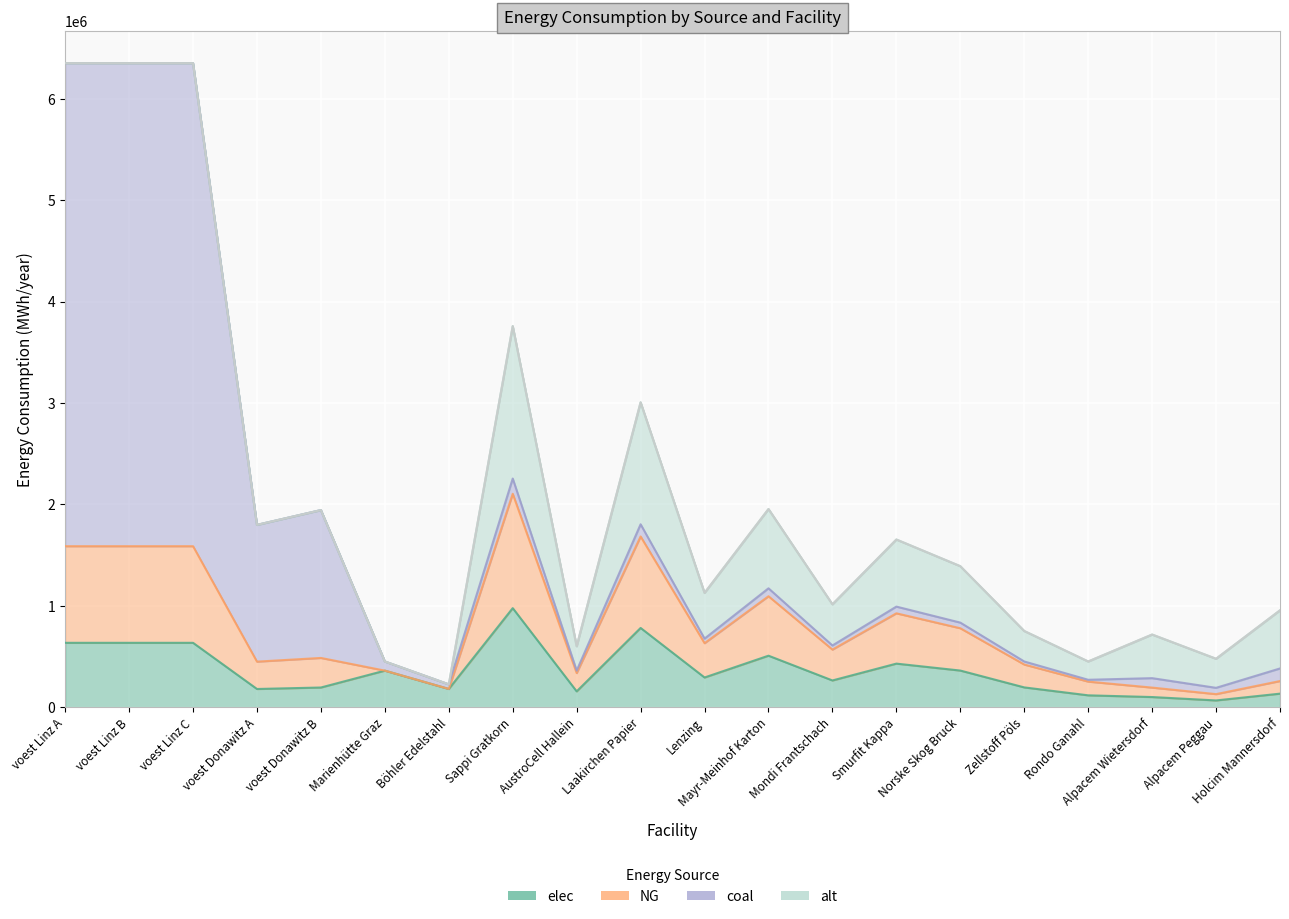

What is the value of the NG point at the 2nd from the left?

952644.4